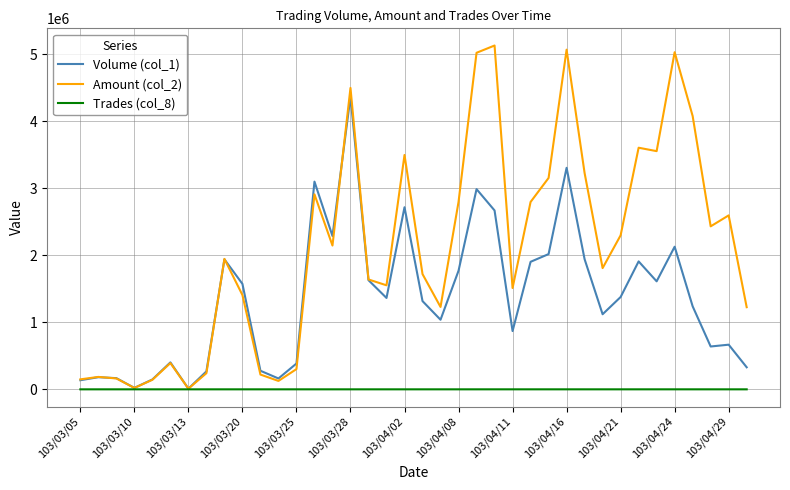

What is the maximum value shown in the chart?

5127740